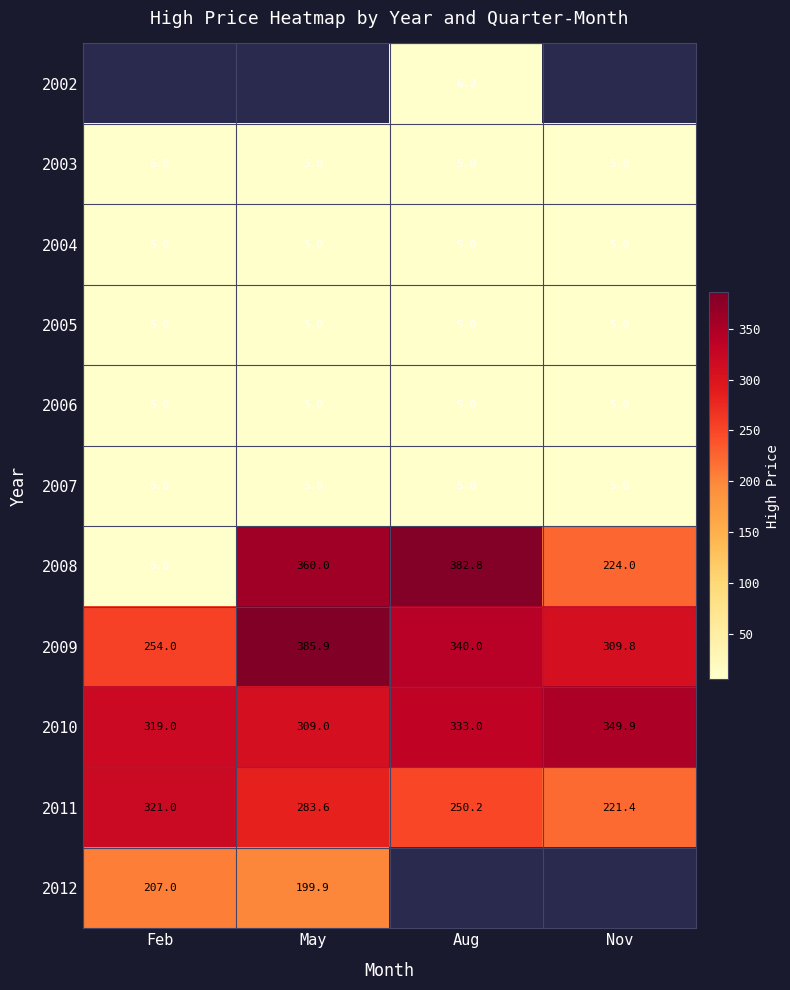

Where is 2009 nearest to the value 319?

Nov